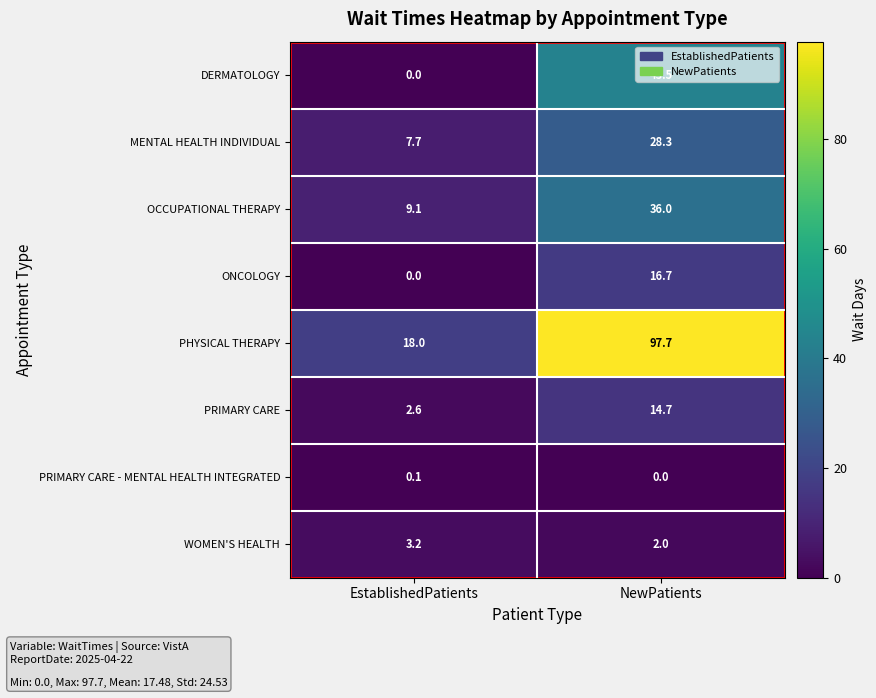

At which category is the sum across all series the highest?

NewPatients